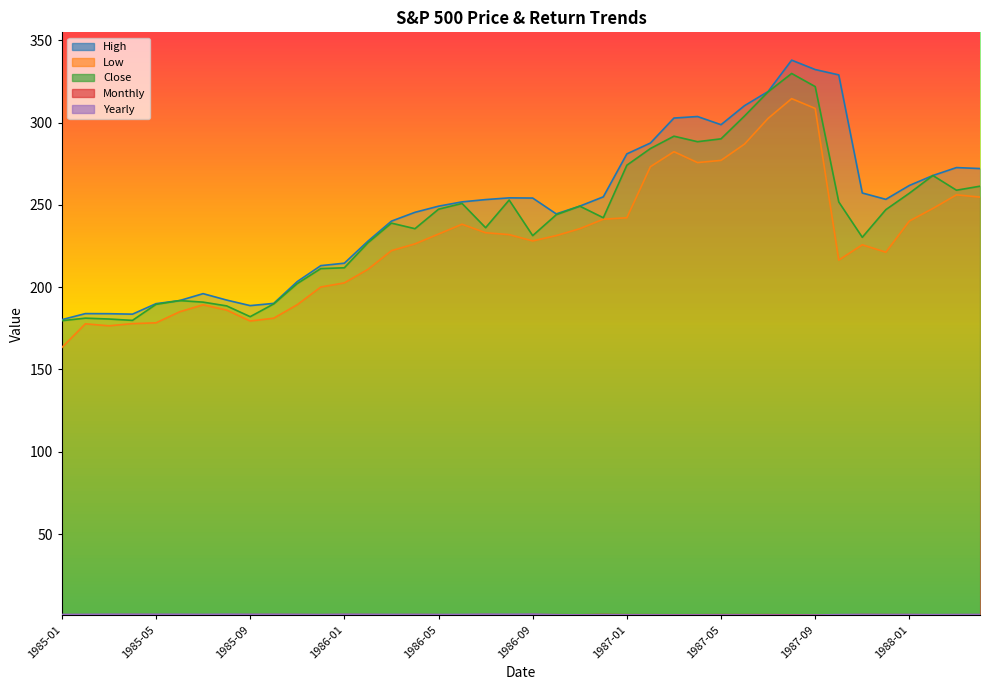

At which label does Low reach its minimum?

1985-01